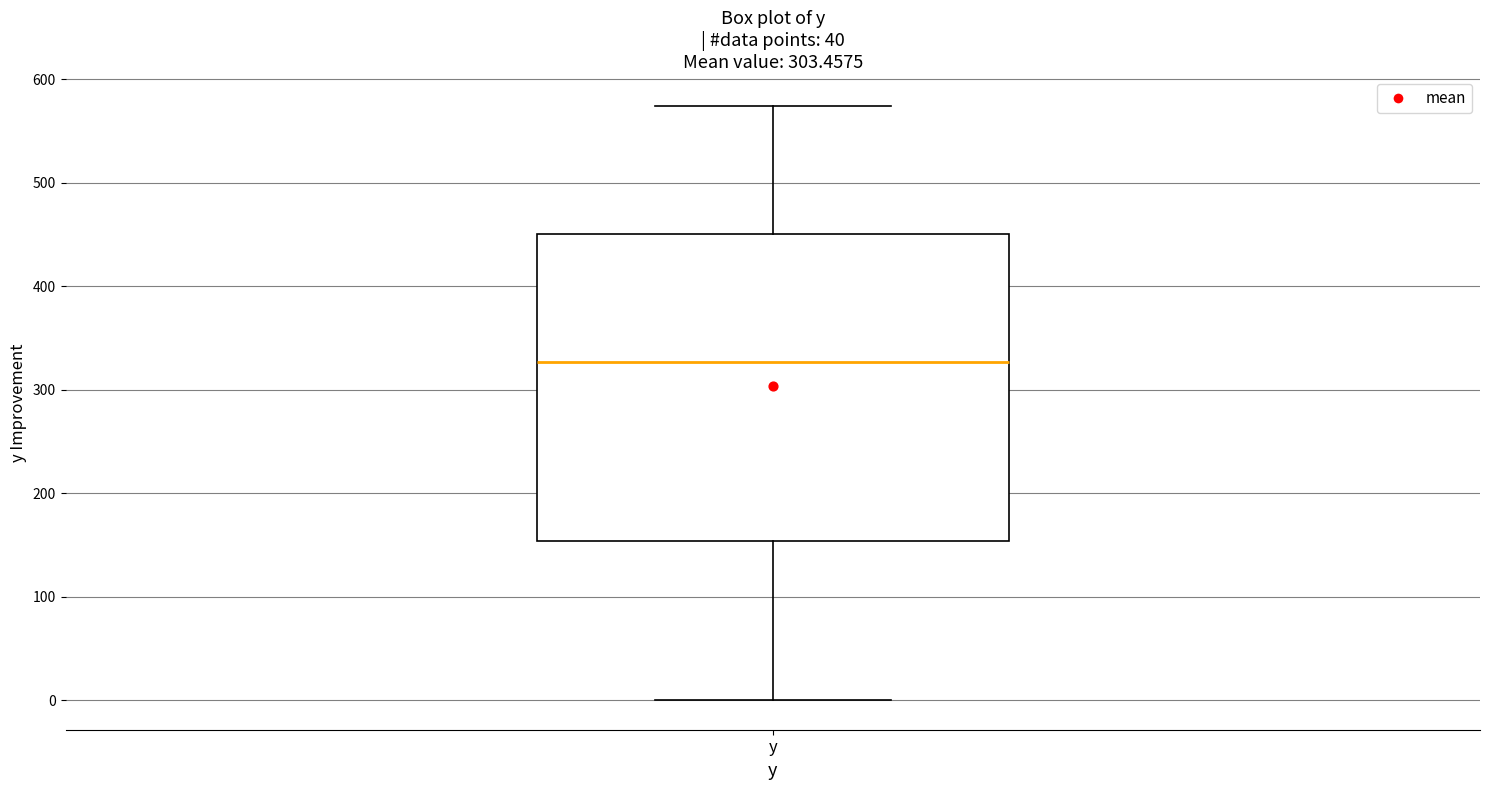

Where is the lower edge of the box for y on the y-axis? The values are not printed on the chart, so give them approximately, as read against the axis.

150